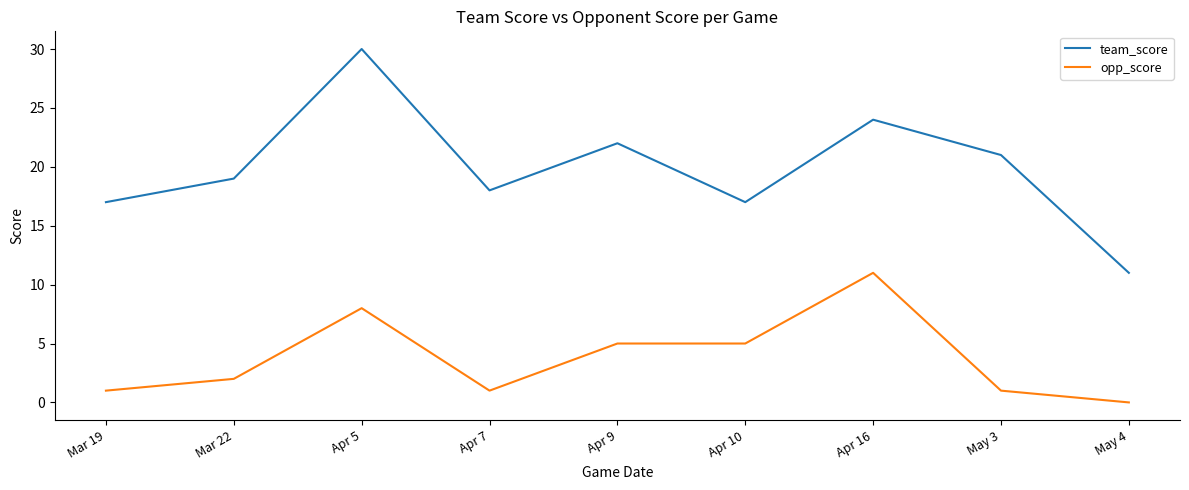

Reading left to right, what are all the values shown in this chart?

team_score: Mar 19=17	Mar 22=19	Apr 5=30	Apr 7=18	Apr 9=22	Apr 10=17	Apr 16=24	May 3=21	May 4=11
opp_score: Mar 19=1	Mar 22=2	Apr 5=8	Apr 7=1	Apr 9=5	Apr 10=5	Apr 16=11	May 3=1	May 4=0